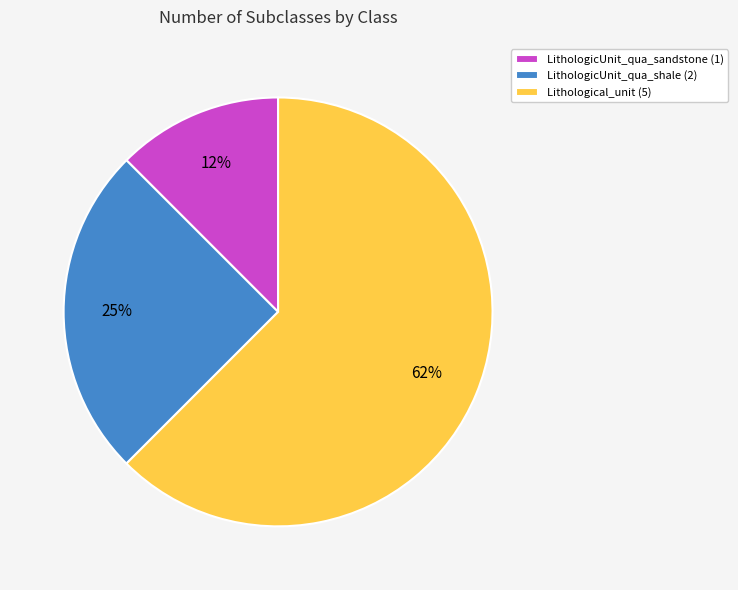

The LithologicUnit_qua_sandstone (1) slice represents 1% of the pie. True or false?

False